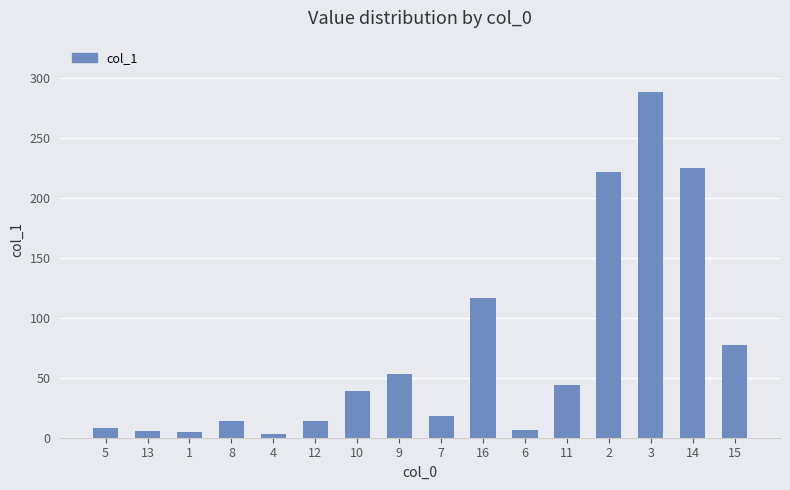

Does the chart contain any negative values?

No